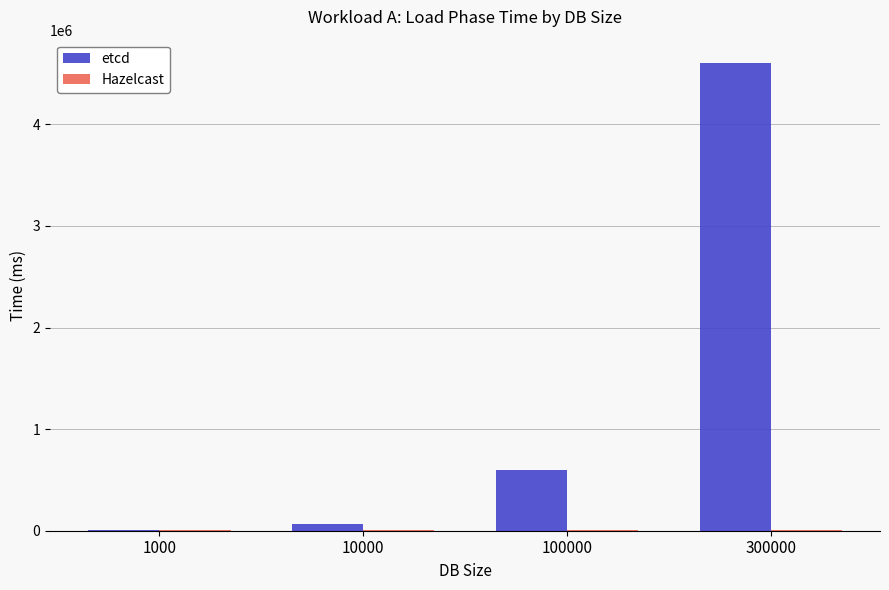

Is it true that etcd equals 125636 at 100000?

False